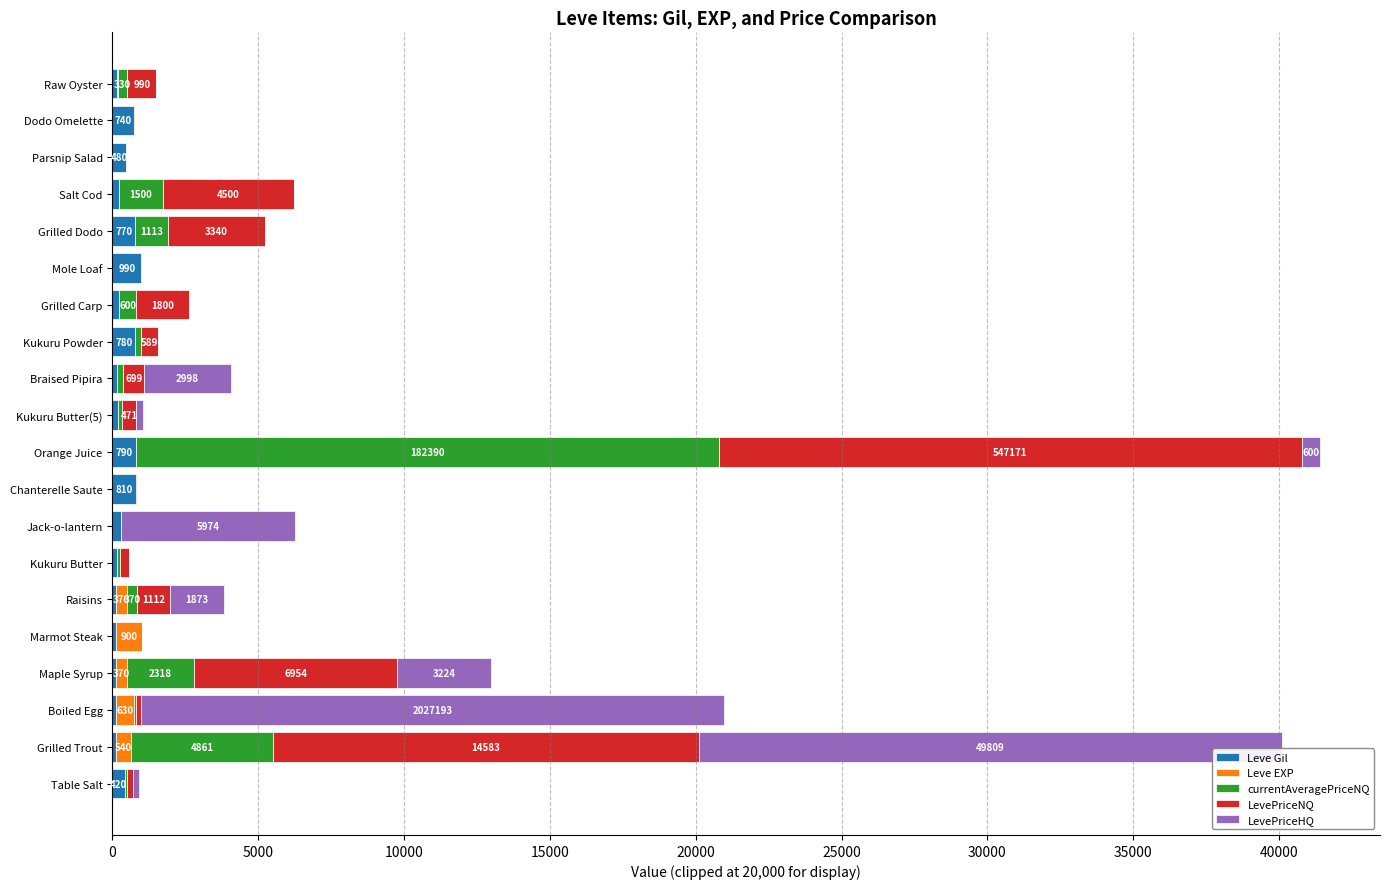

How many series are shown in this chart?

5